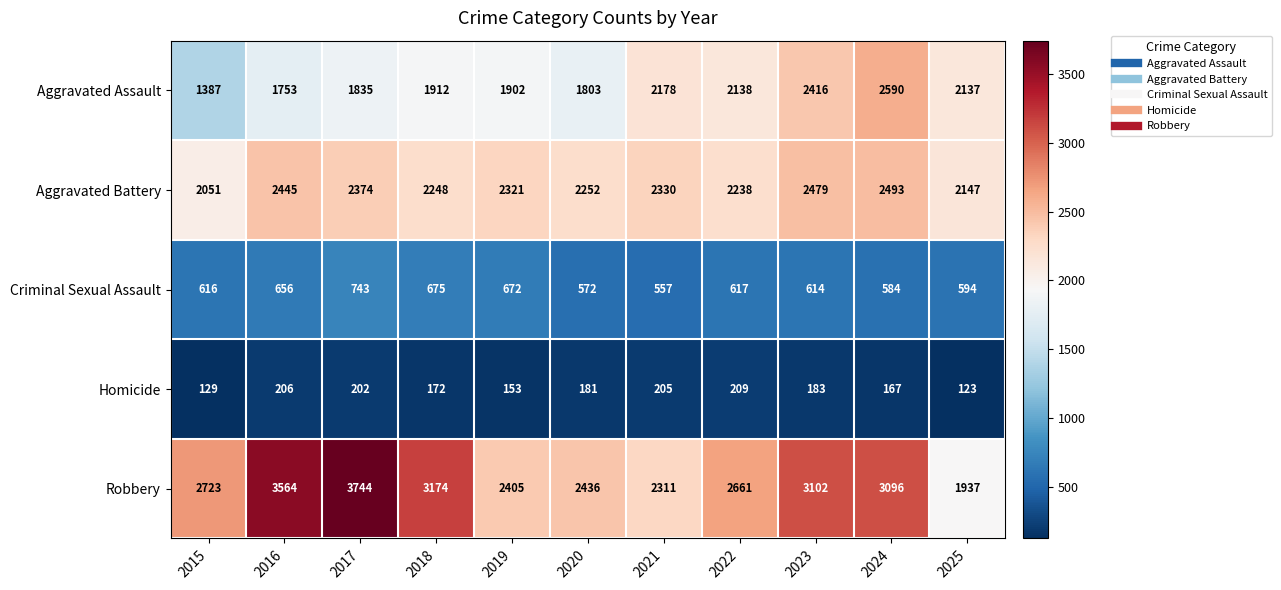

Which series has the largest total across all categories?

Robbery